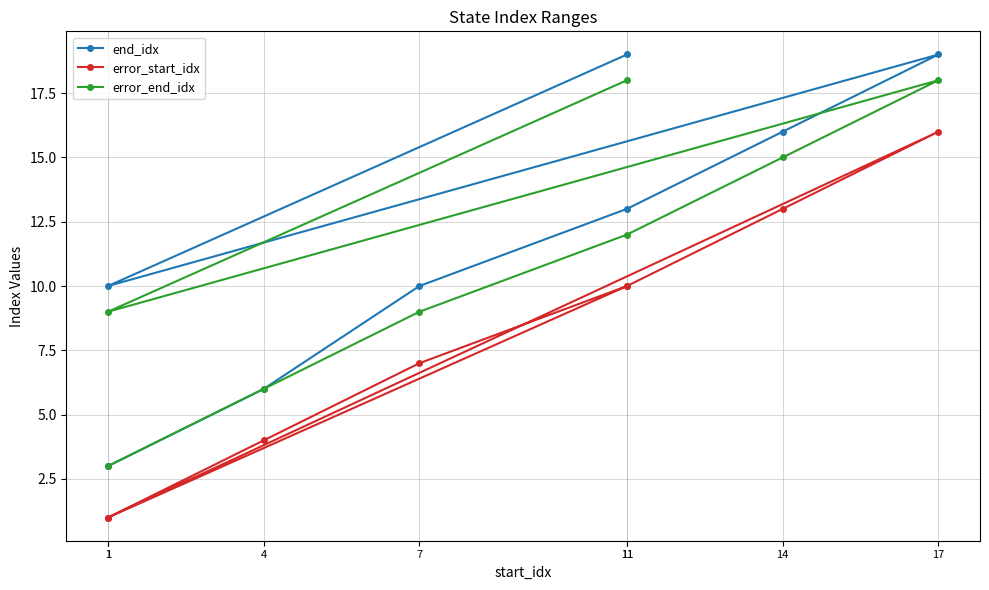

Where is the first local maximum for error_end_idx?

17